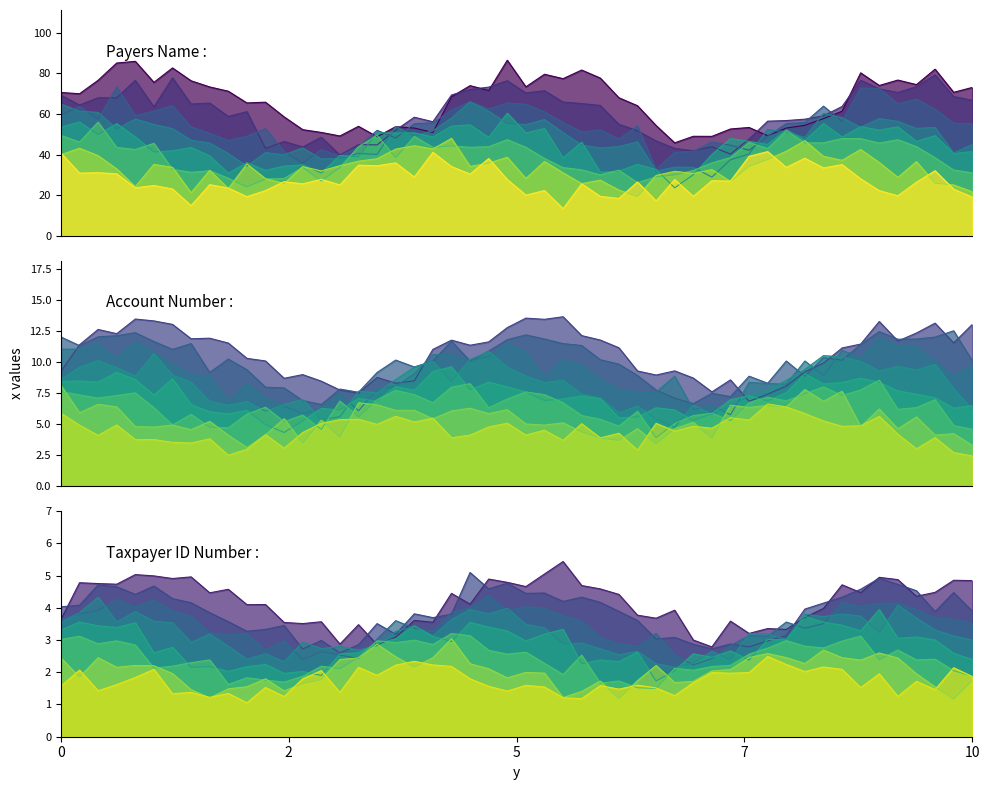

Which has a higher value, 25 or 24?

24